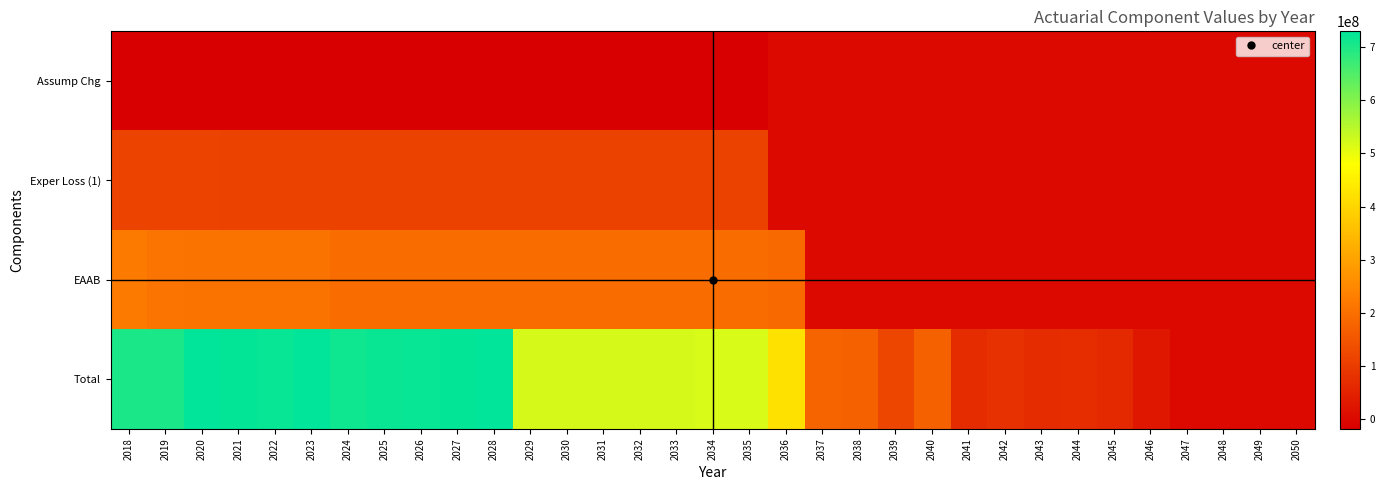

Which has a higher value, 2031 or 2022?

2022